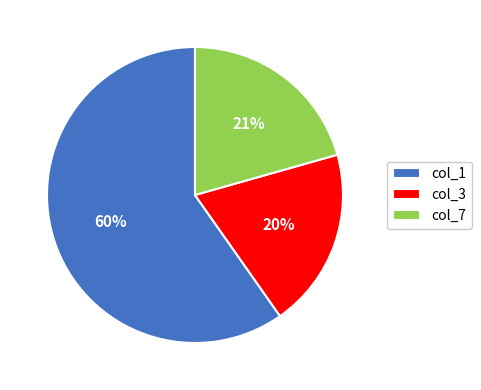

What percentage is the col_7 slice, to the nearest percent?

21%